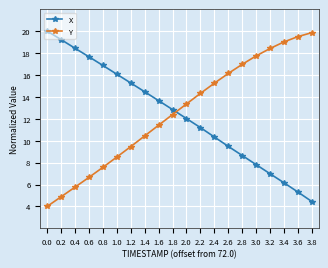

At how many categories does at least one series exceed 11?

20